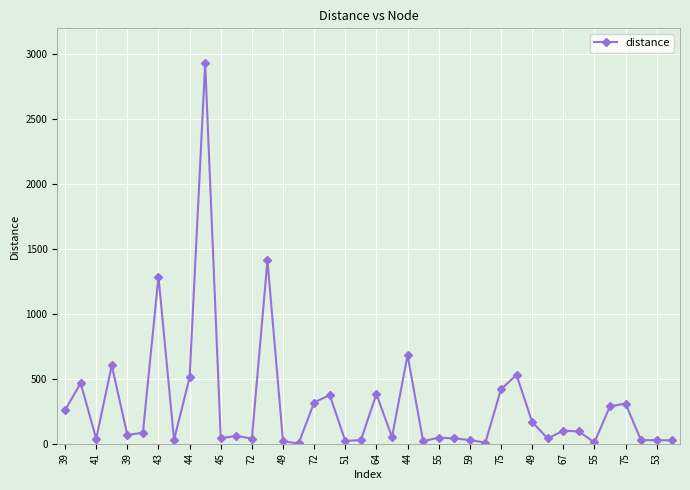

What is the greatest value displayed?

2931.9